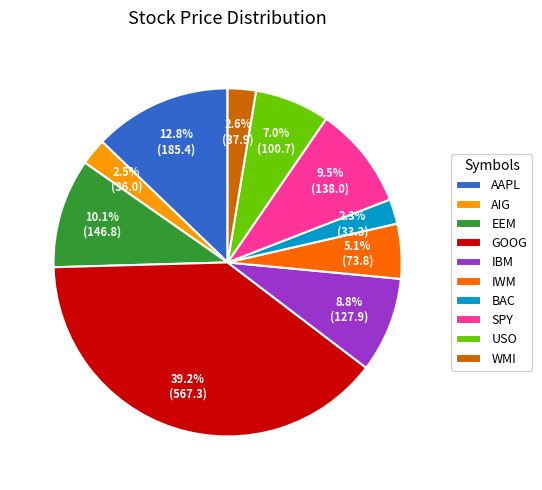

To the nearest percent, what is the difference between the USO and GOOG slice percentages?

32%